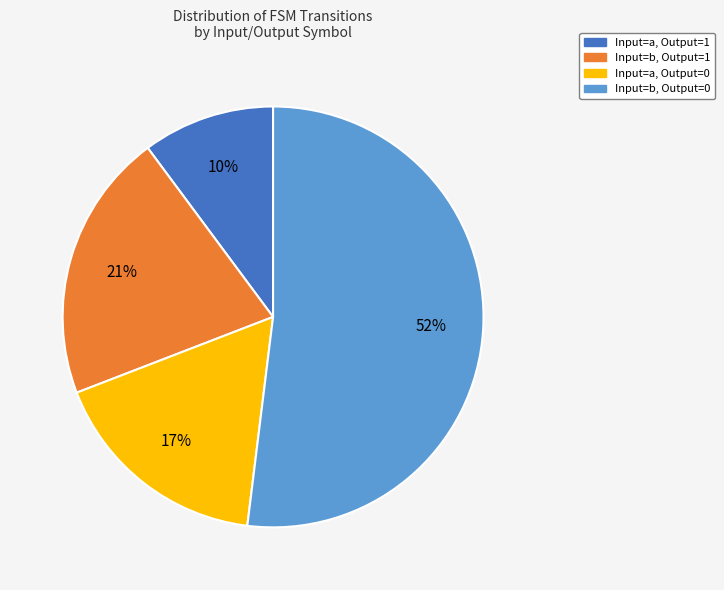

Does any single category account for the majority?

Yes